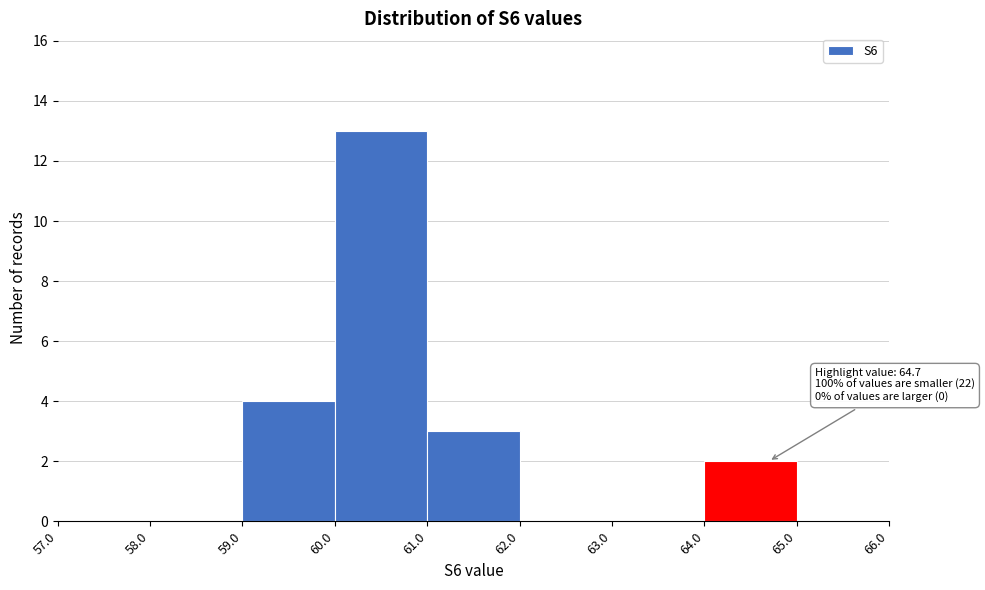

Which range on the x-axis has the tallest bar?

60.0 to 61.0